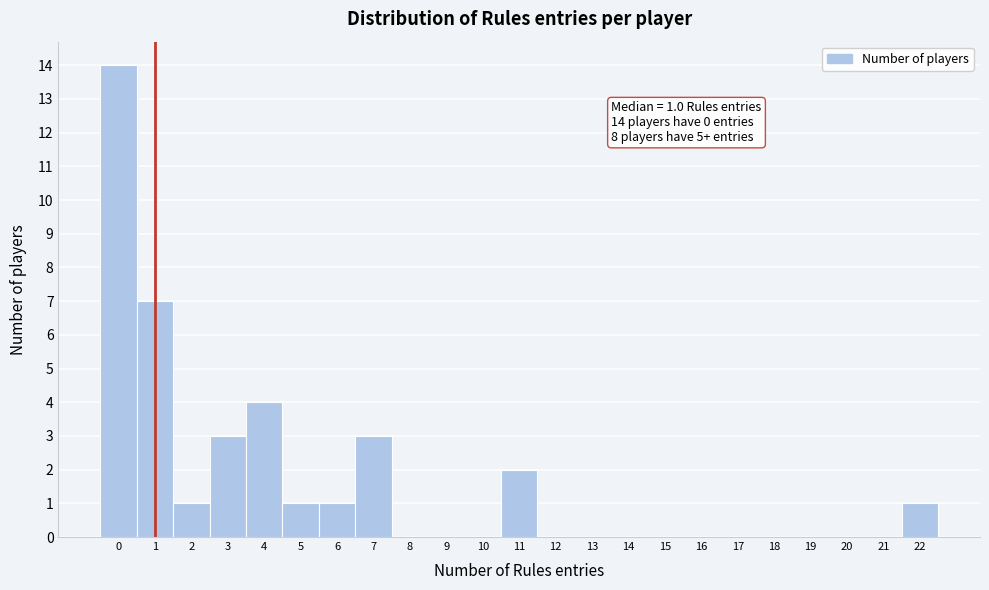

Which range on the x-axis has the tallest bar?

-0.5 to 0.5